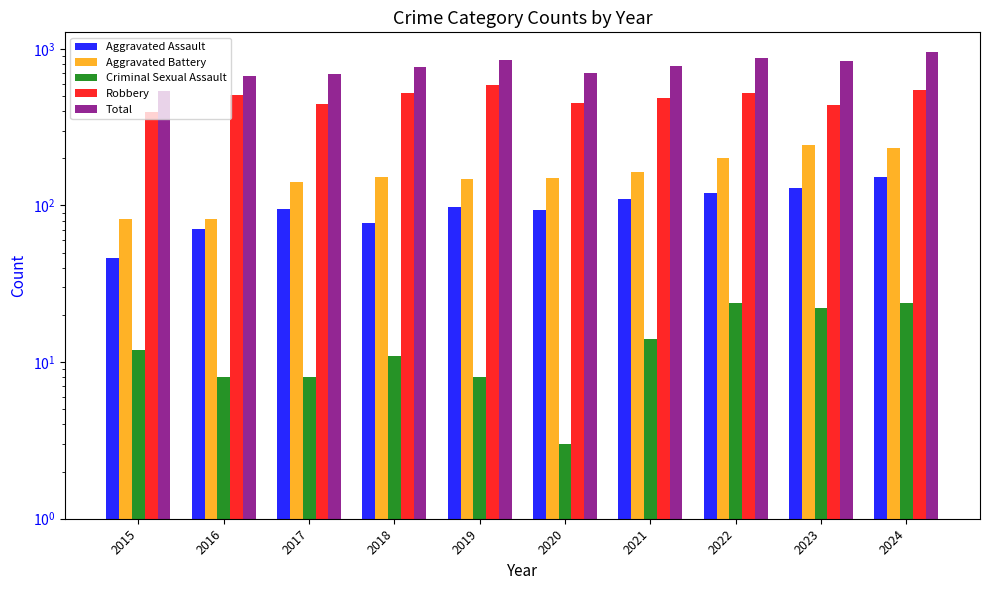

What is the difference between the Criminal Sexual Assault values at 2015 and 2024?

12